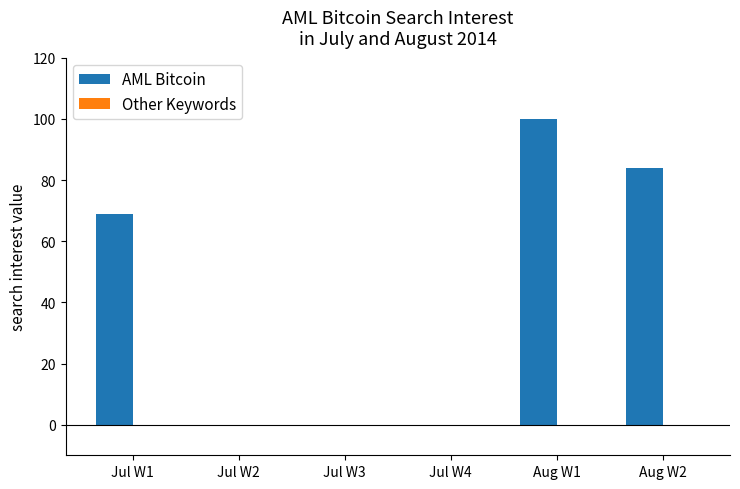

Which category has the highest value across all series?

Aug W1